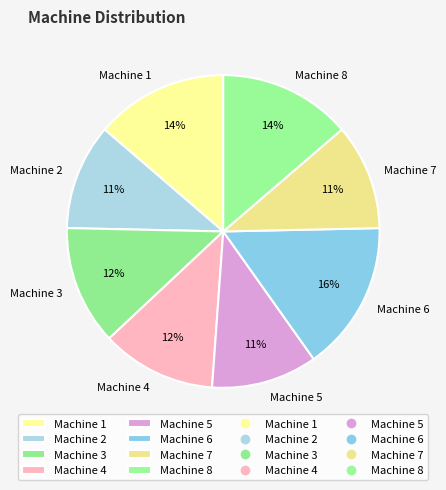

Which slice is the largest?

Machine 6